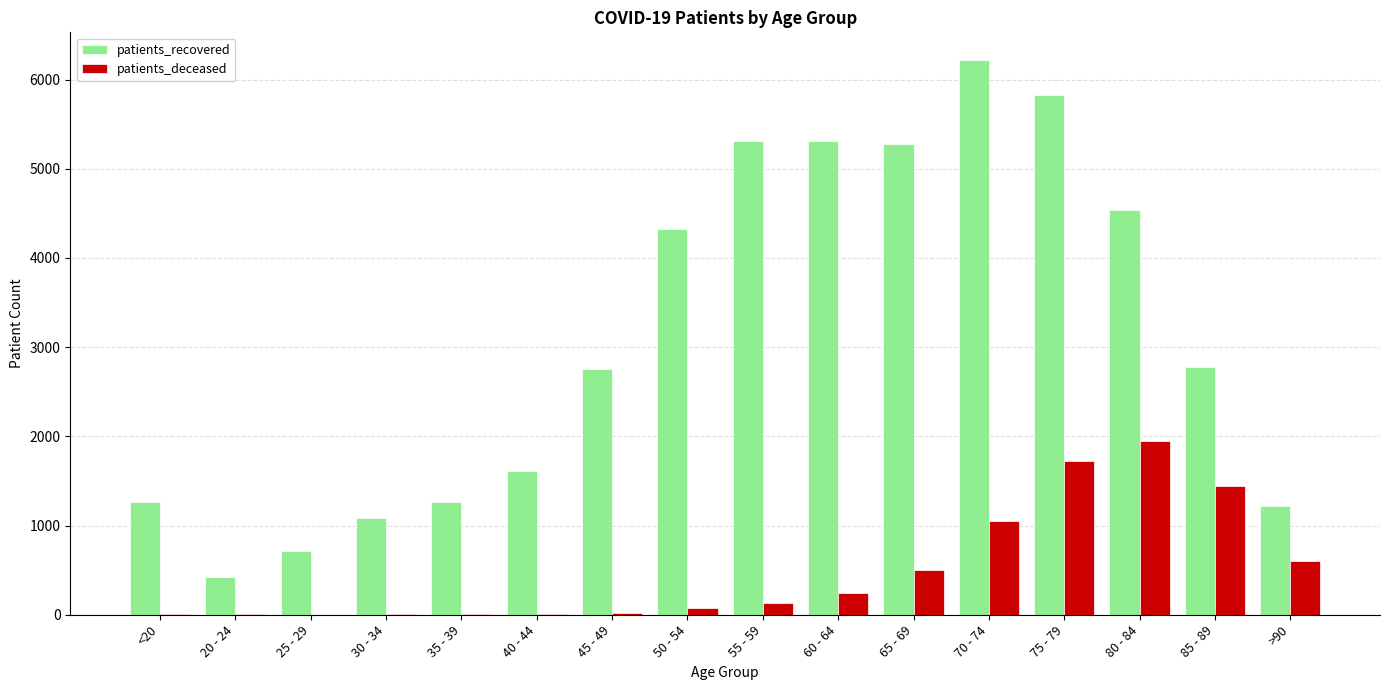

The value of patients_recovered at 60 - 64 is 8609. True or false?

False